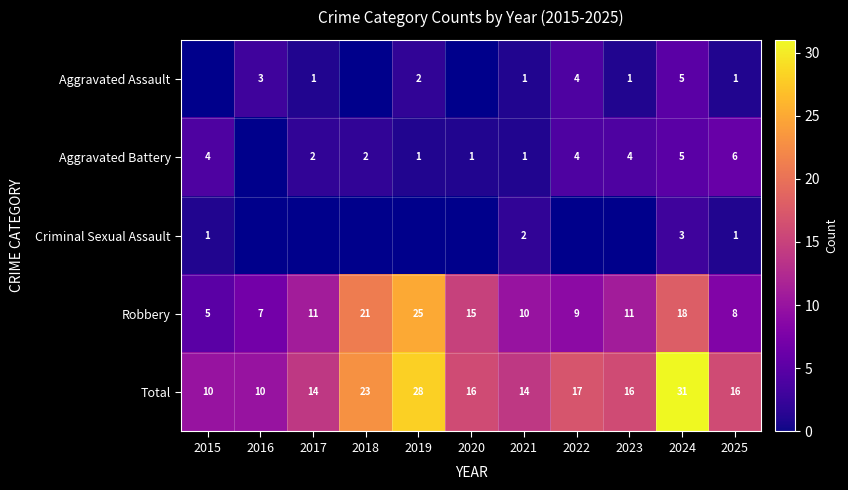

Between 2020 and 2024, which is larger?

2024